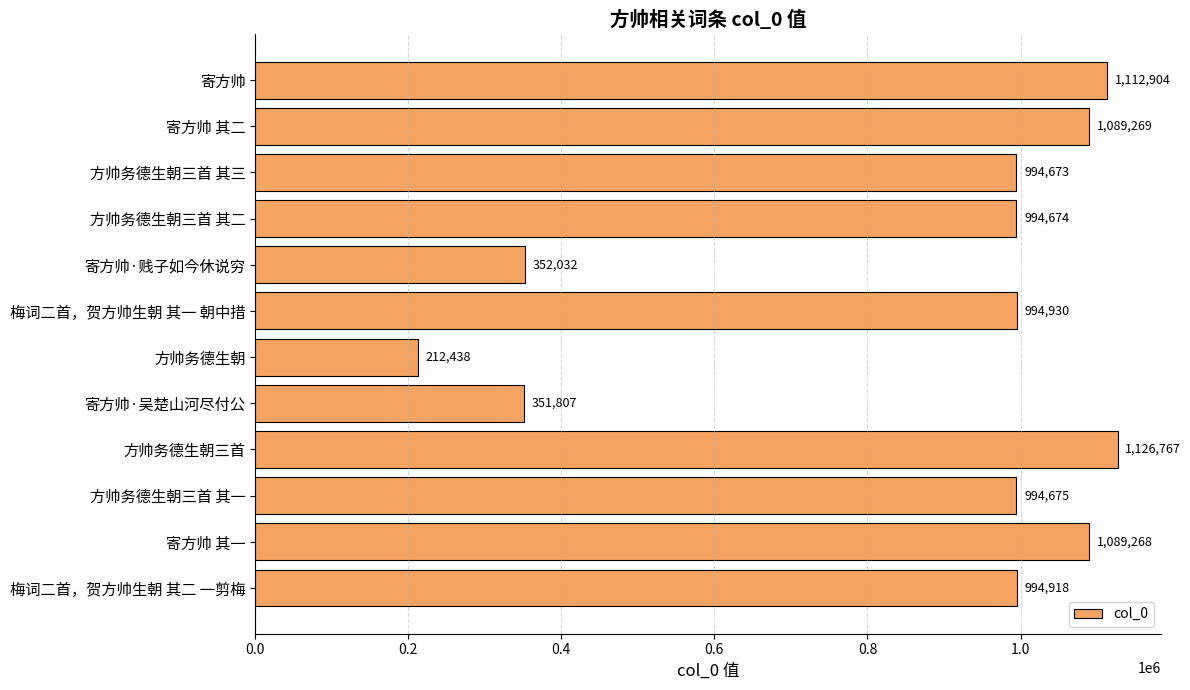

What is the value of the 1st bar from the top?

1112904